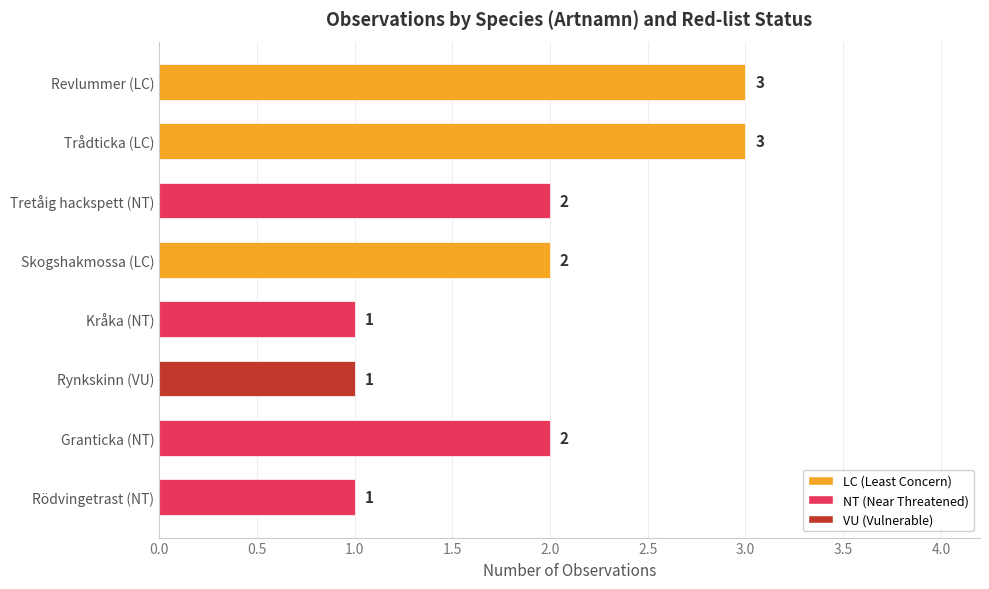

What is the difference between the maximum and second lowest values?

2